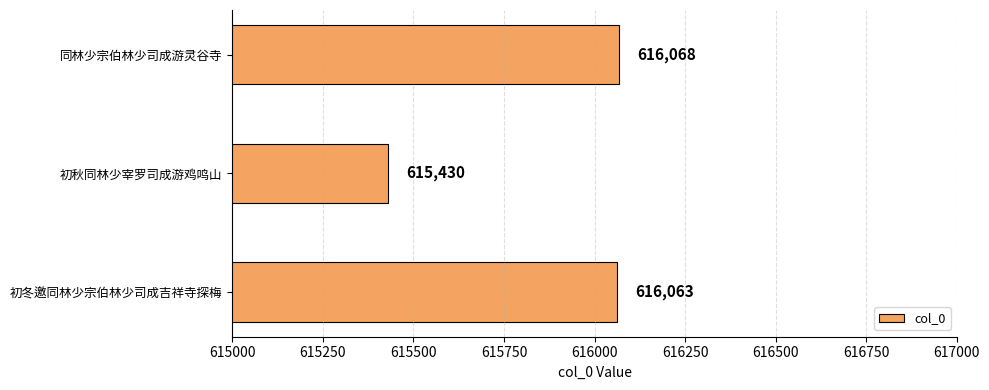

Is it true that the value at 初冬邀同林少宗伯林少司成吉祥寺探梅 is 186511?

False